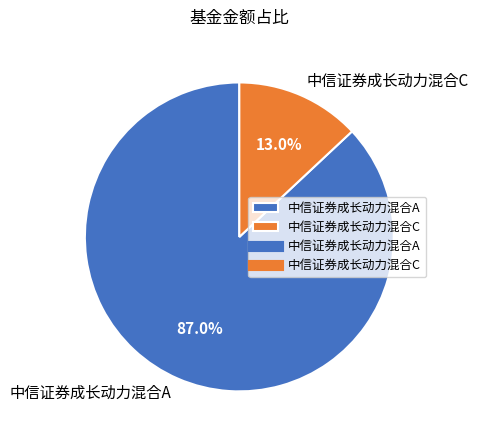

Which slice is the largest?

中信证券成长动力混合A